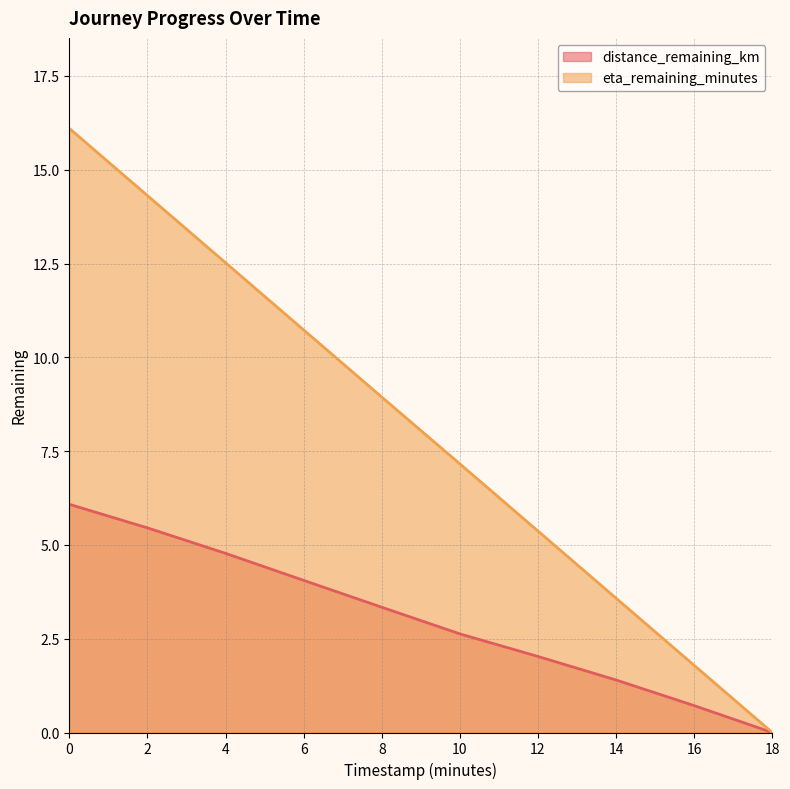

True or false: eta_remaining_minutes and distance_remaining_km intersect in this chart.

False